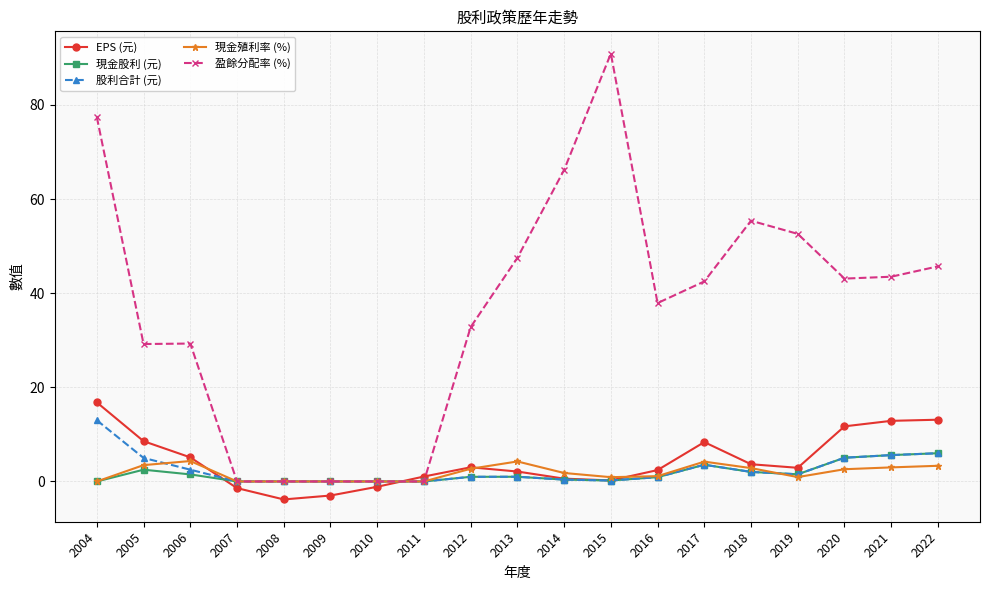

Which category has the highest value across all series?

2015